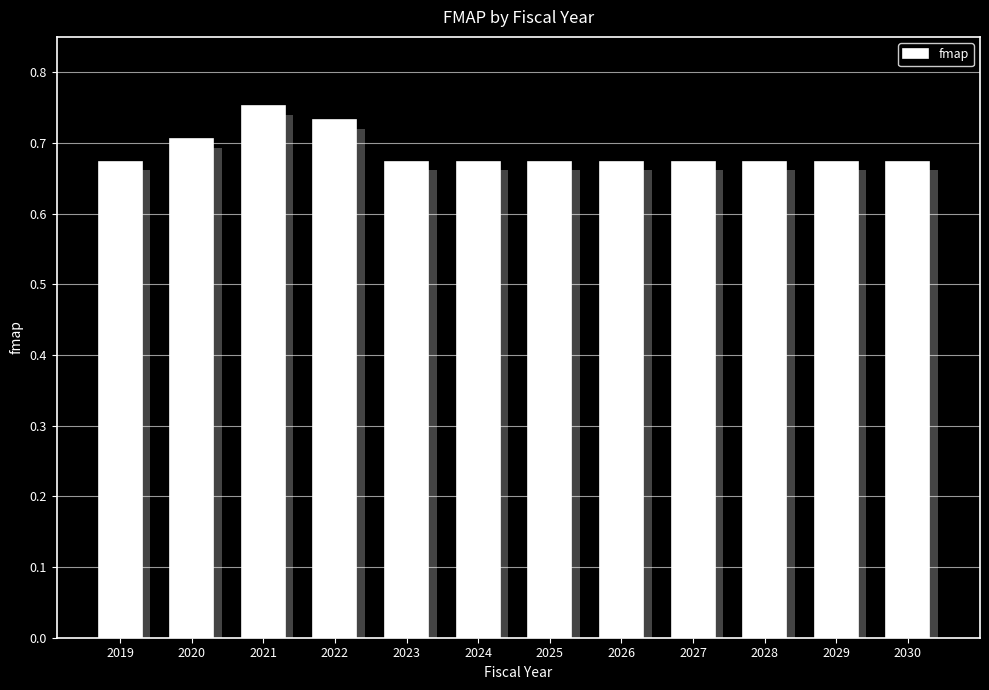

Is it true that the value at 2027 is 0.7?

True